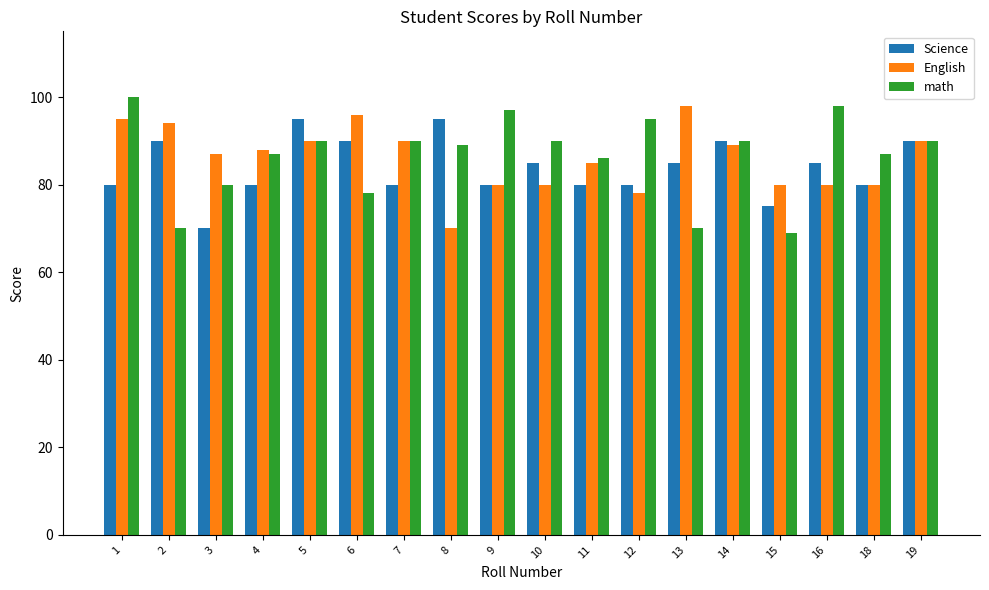

Reading left to right, extract all data points from this chart.

Science: 1=80	2=90	3=70	4=80	5=95	6=90	7=80	8=95	9=80	10=85	11=80	12=80	13=85	14=90	15=75	16=85	18=80	19=90
English: 1=95	2=94	3=87	4=88	5=90	6=96	7=90	8=70	9=80	10=80	11=85	12=78	13=98	14=89	15=80	16=80	18=80	19=90
math: 1=100	2=70	3=80	4=87	5=90	6=78	7=90	8=89	9=97	10=90	11=86	12=95	13=70	14=90	15=69	16=98	18=87	19=90